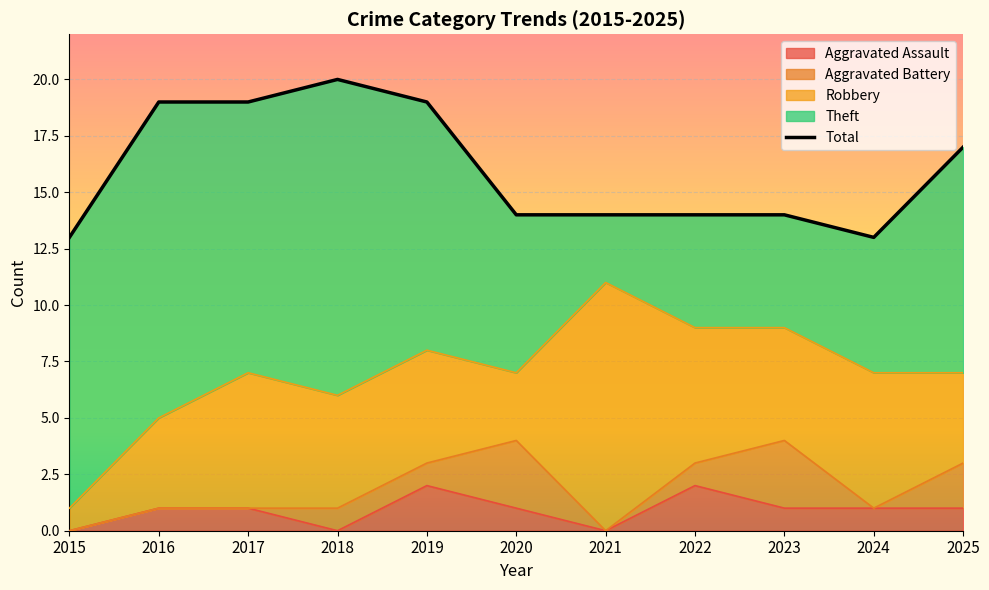

How many categories are shown in the chart?

11